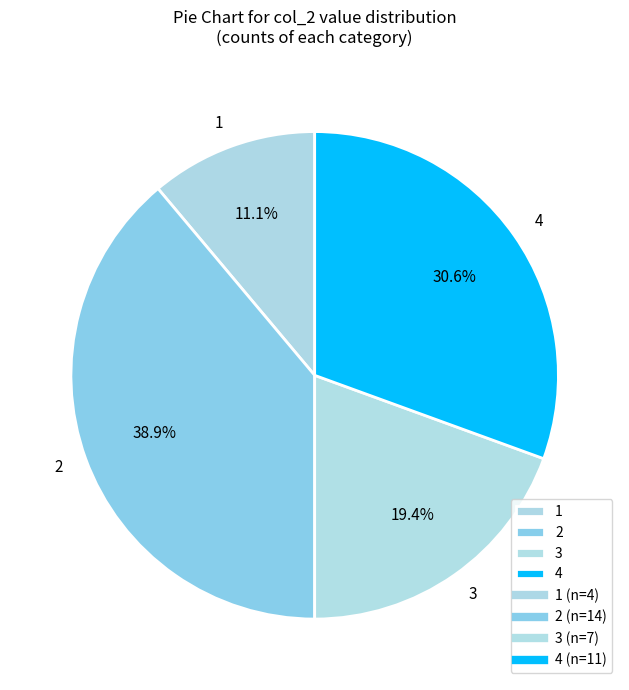

To the nearest percent, what is the difference between the 2 and 1 slice percentages?

28%